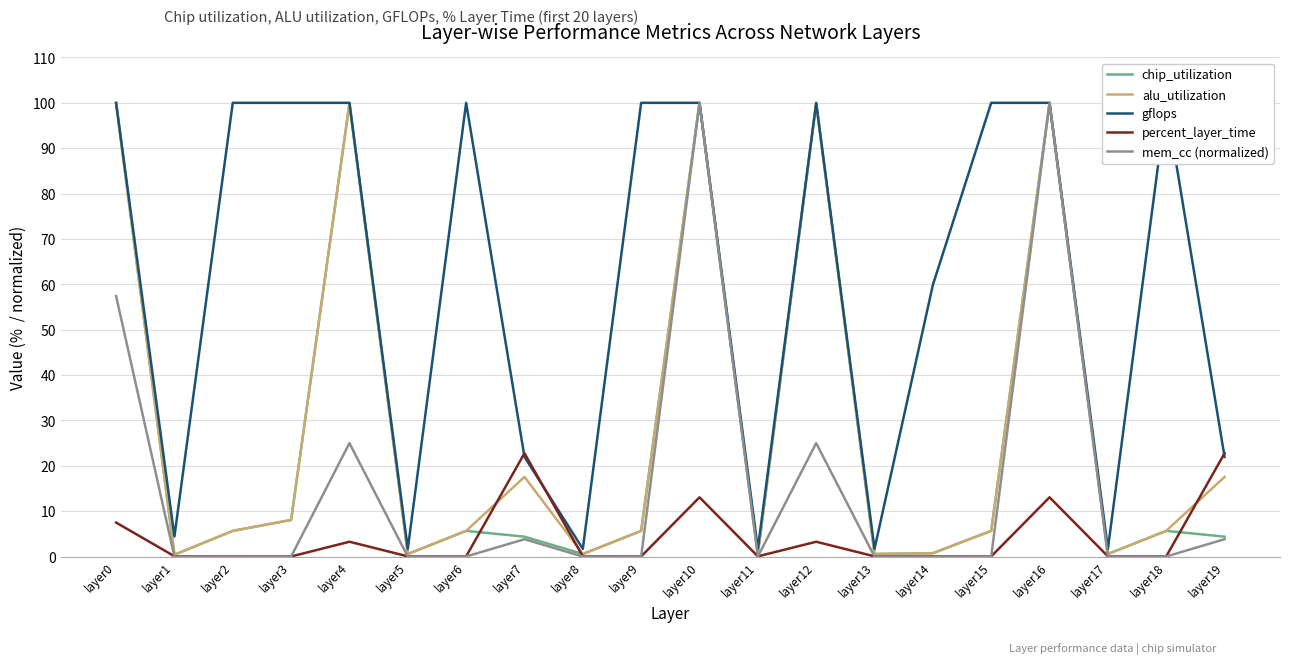

At layer3, list the series in order from smallest to largest.

mem_cc (normalized), percent_layer_time, chip_utilization, alu_utilization, gflops